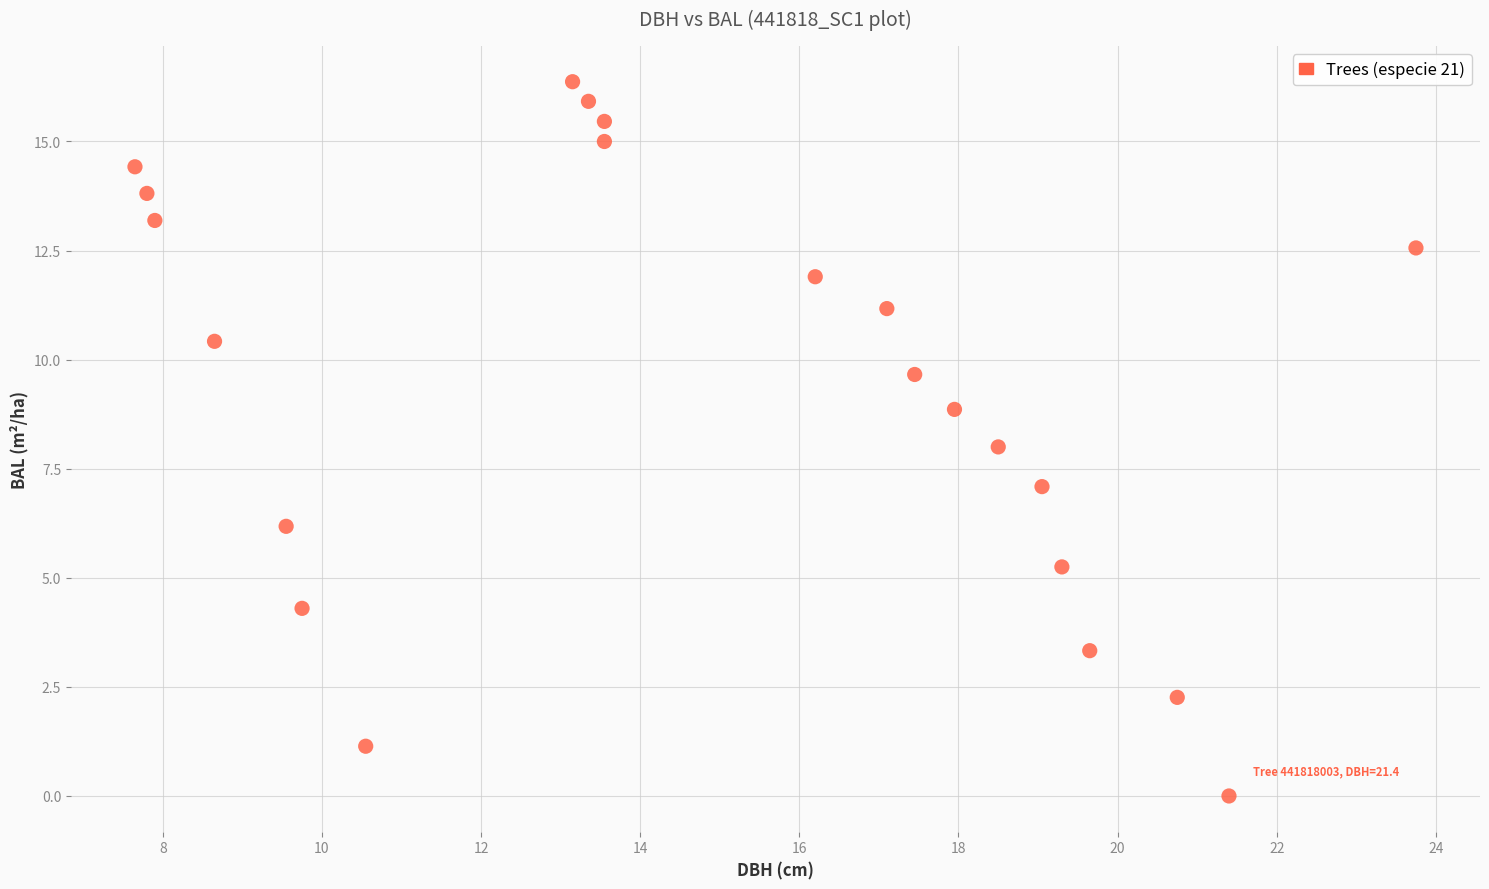

What is the range of Y values (max minus min)?

16.4